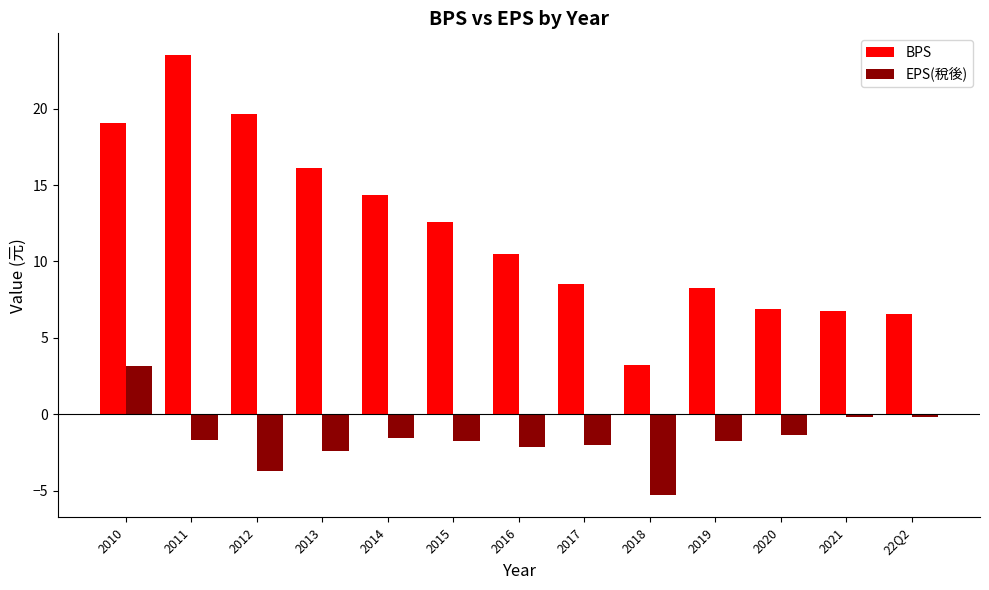

Is it true that BPS equals 16.1 at 2013?

True